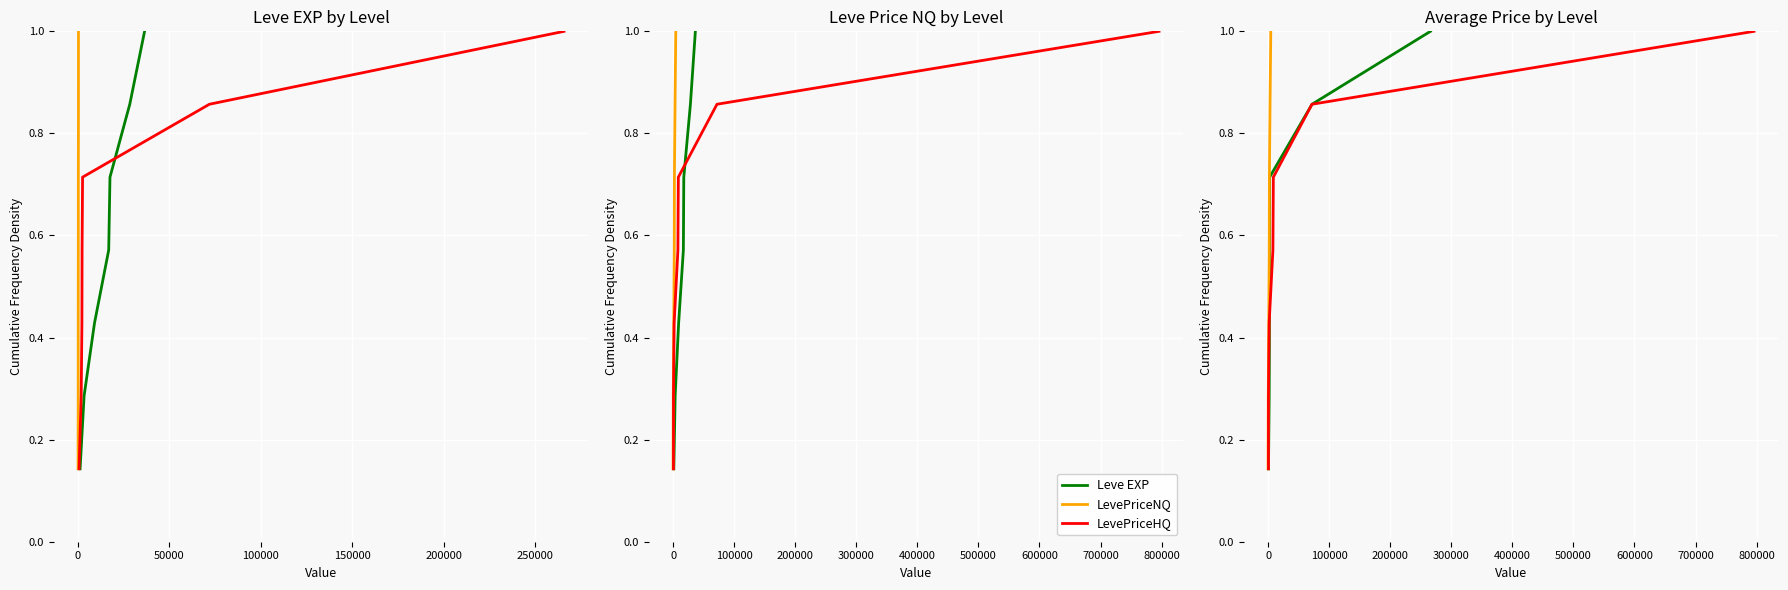

True or false: LevePriceNQ and Leve Gil intersect in this chart.

False